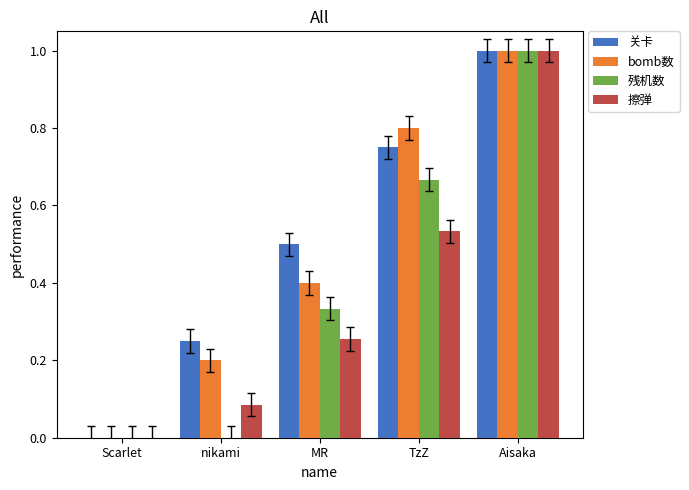

Between Scarlet and nikami, which series saw the biggest shift?

关卡